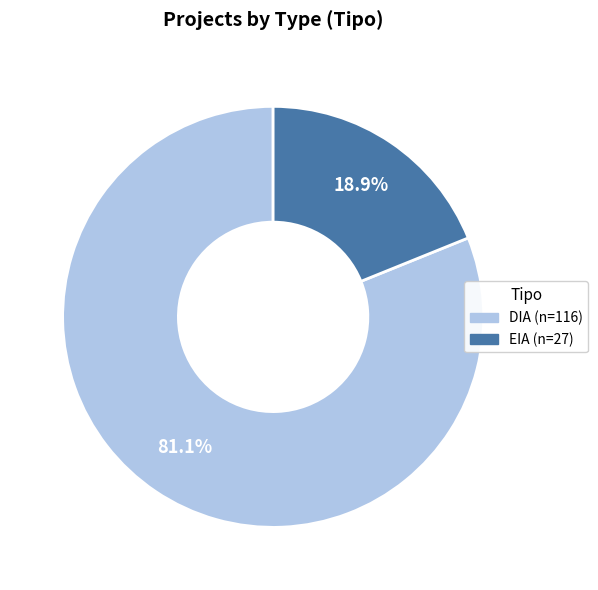

Is it true that EIA is 7% of the pie?

False